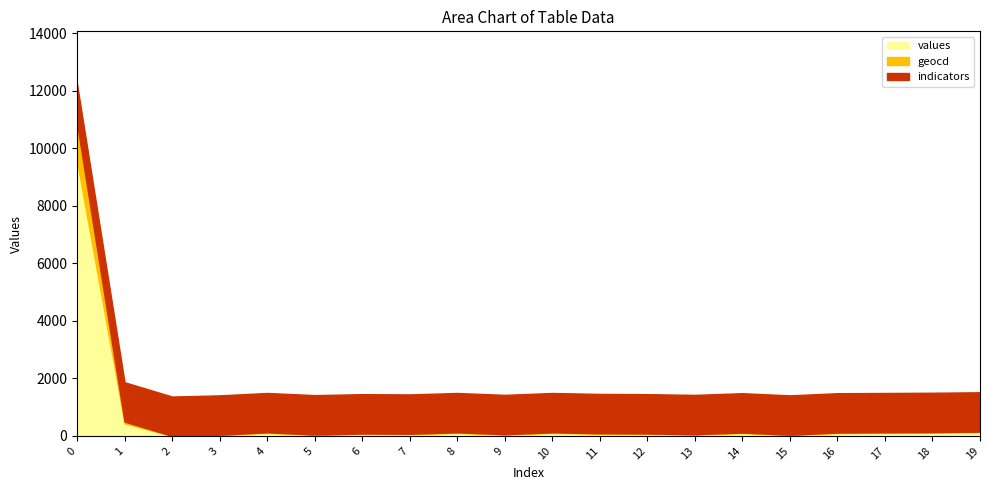

The value of geocd at 4 is 22. True or false?

False